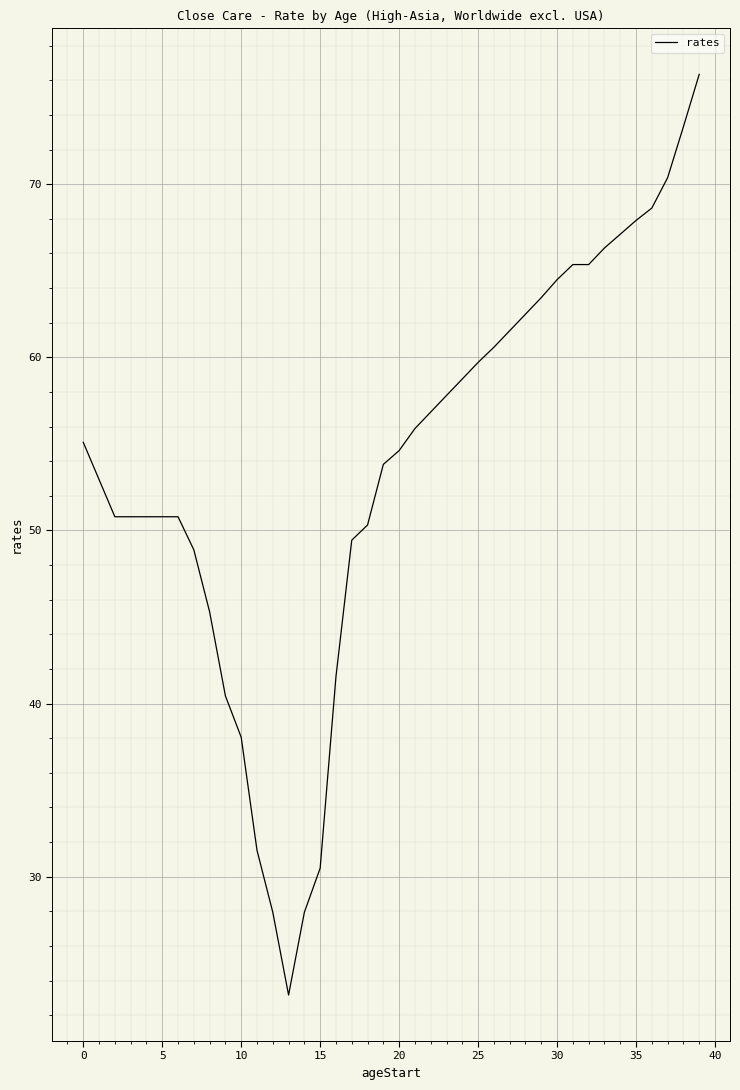

What is the difference between the maximum and minimum values?

53.2